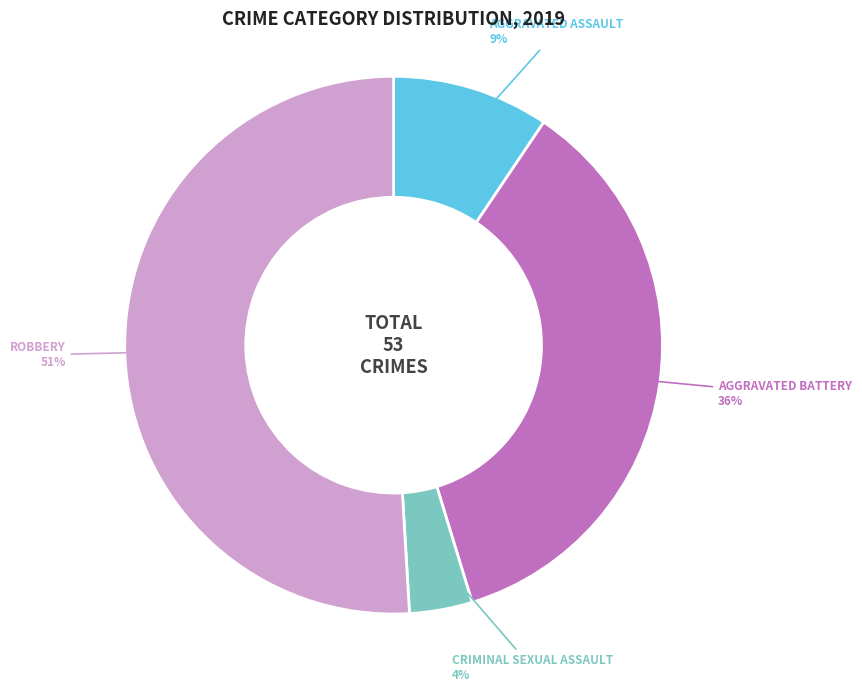

How many slices are in this pie chart?

4